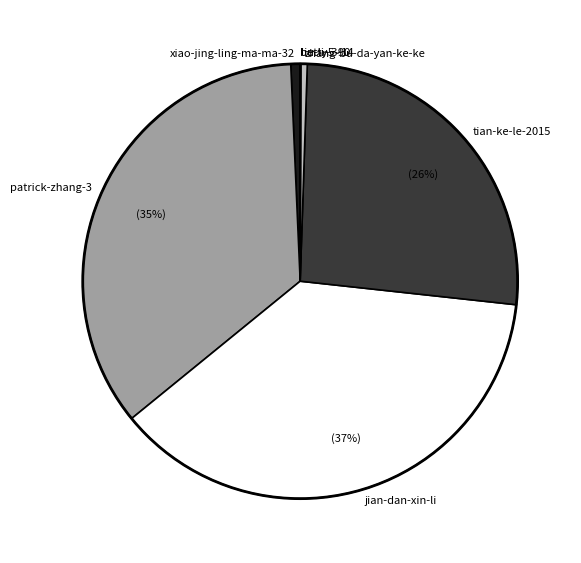

Which category has the biggest portion of the pie?

jian-dan-xin-li